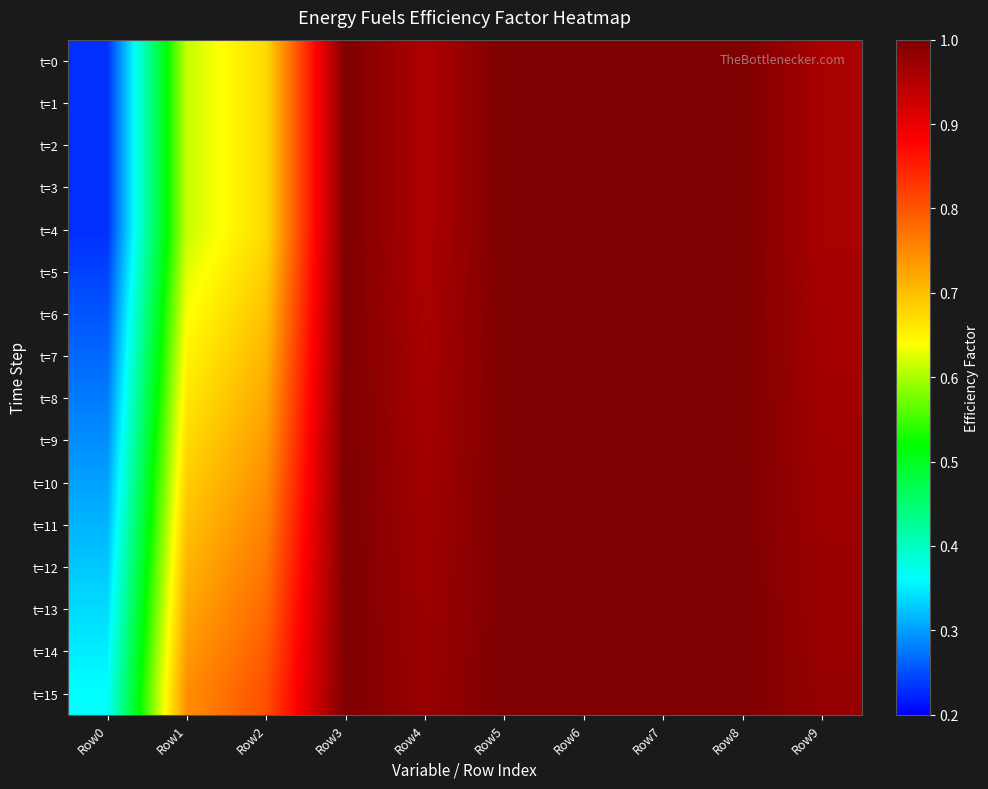

How many distinct data groups are displayed?

16